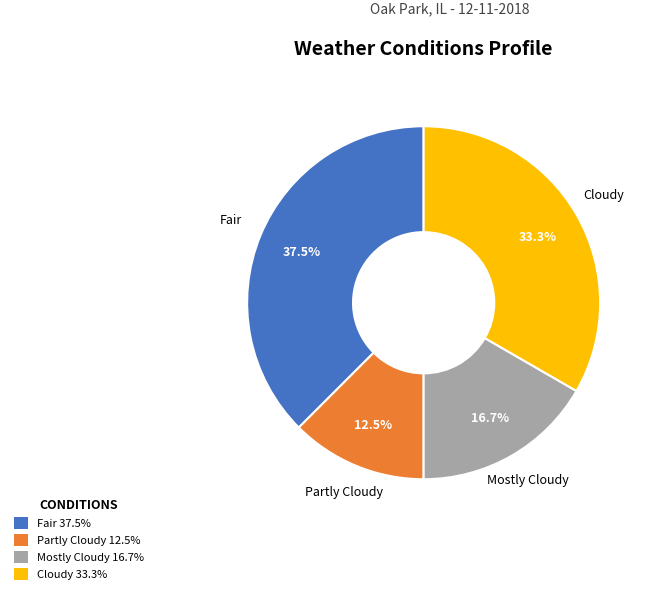

Which category has the biggest portion of the pie?

Fair